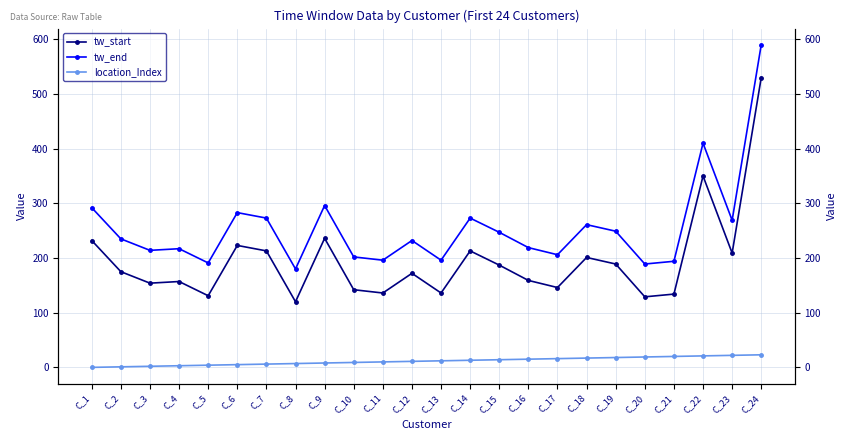

How many values in the tw_end series are below 235?

12